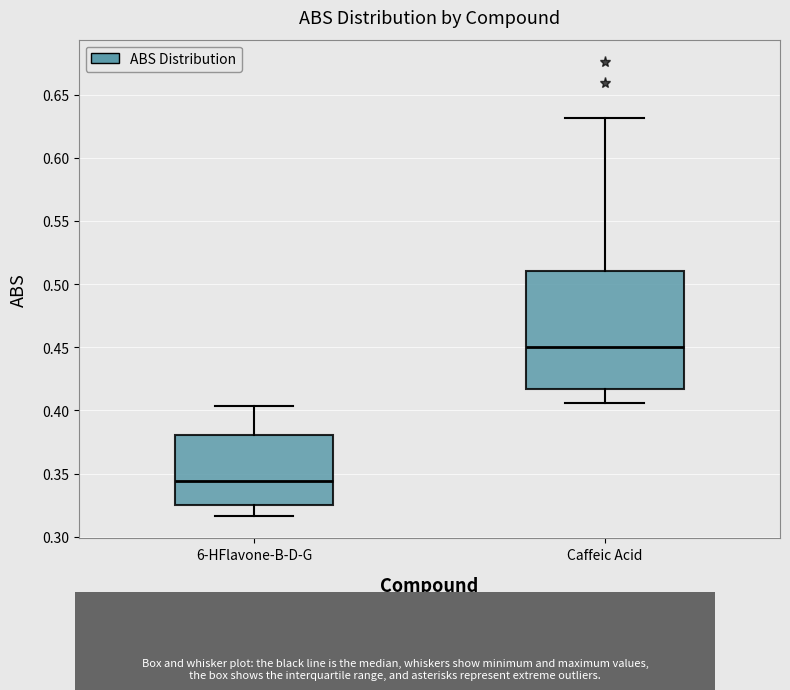

Which box has the highest median line?

Caffeic Acid